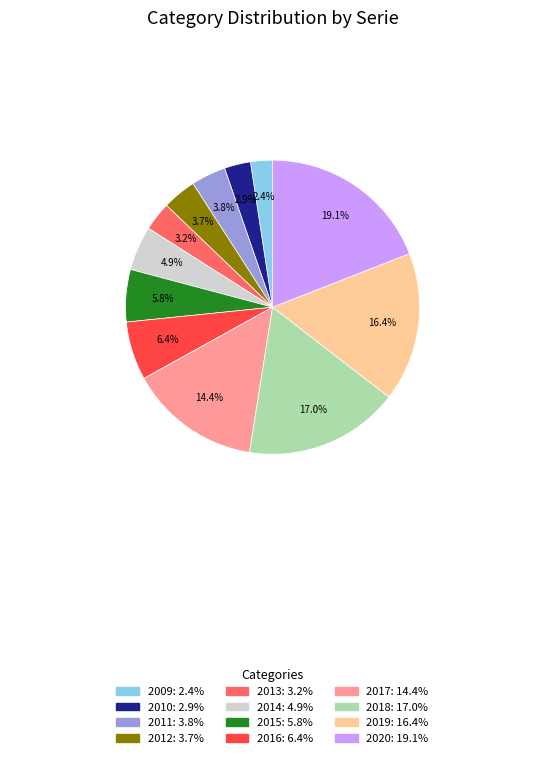

True or false: 2018 accounts for 23% of the total.

False